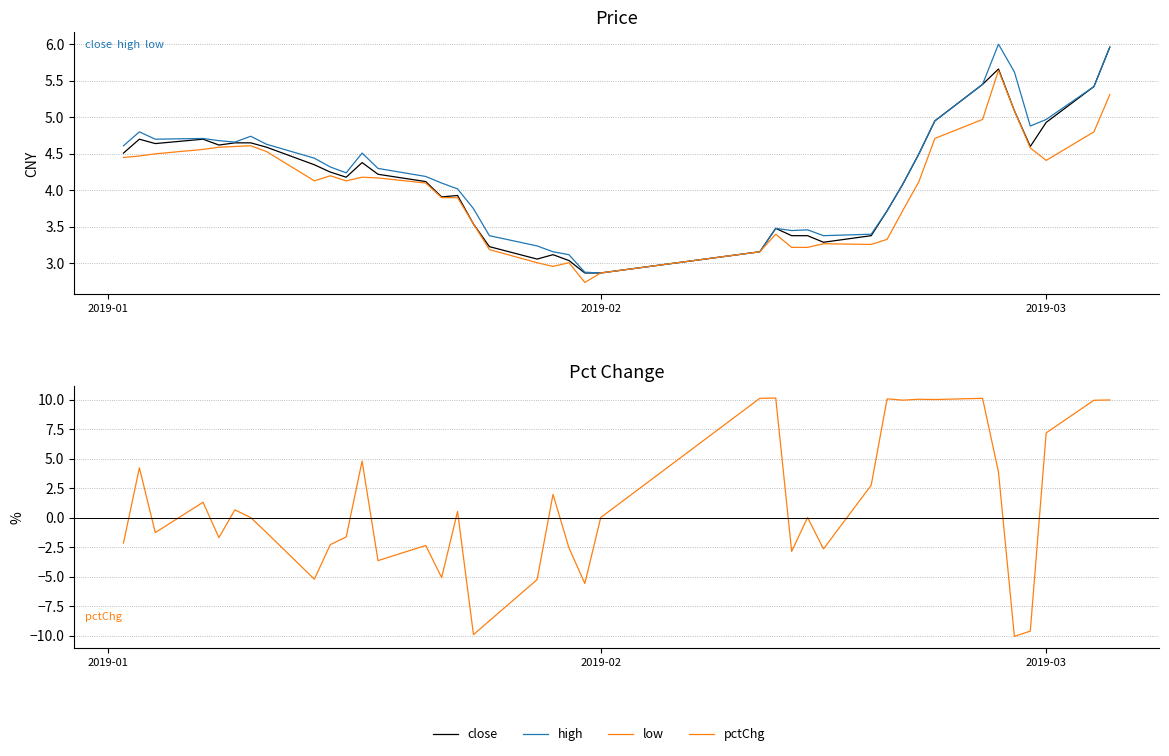

How many lines are shown in the chart?

4